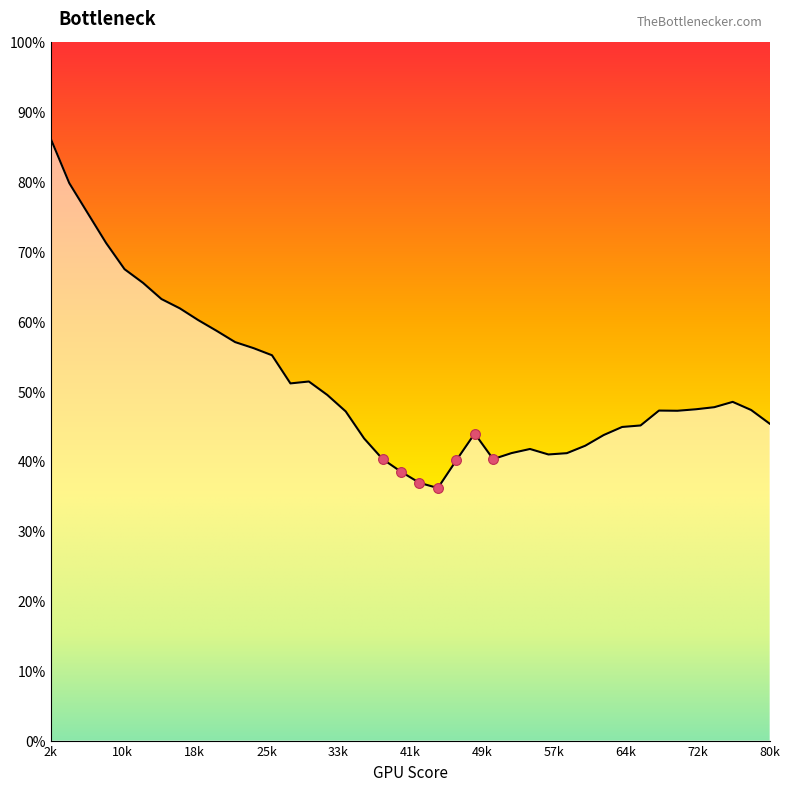

What is the maximum value shown in the chart?

86.2